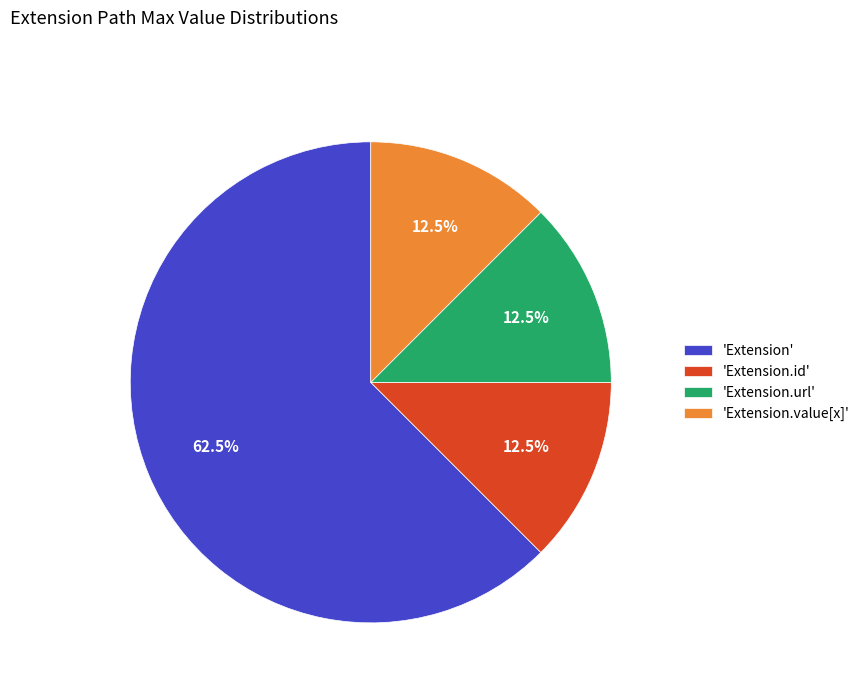

What is the largest slice in the pie chart?

'Extension'